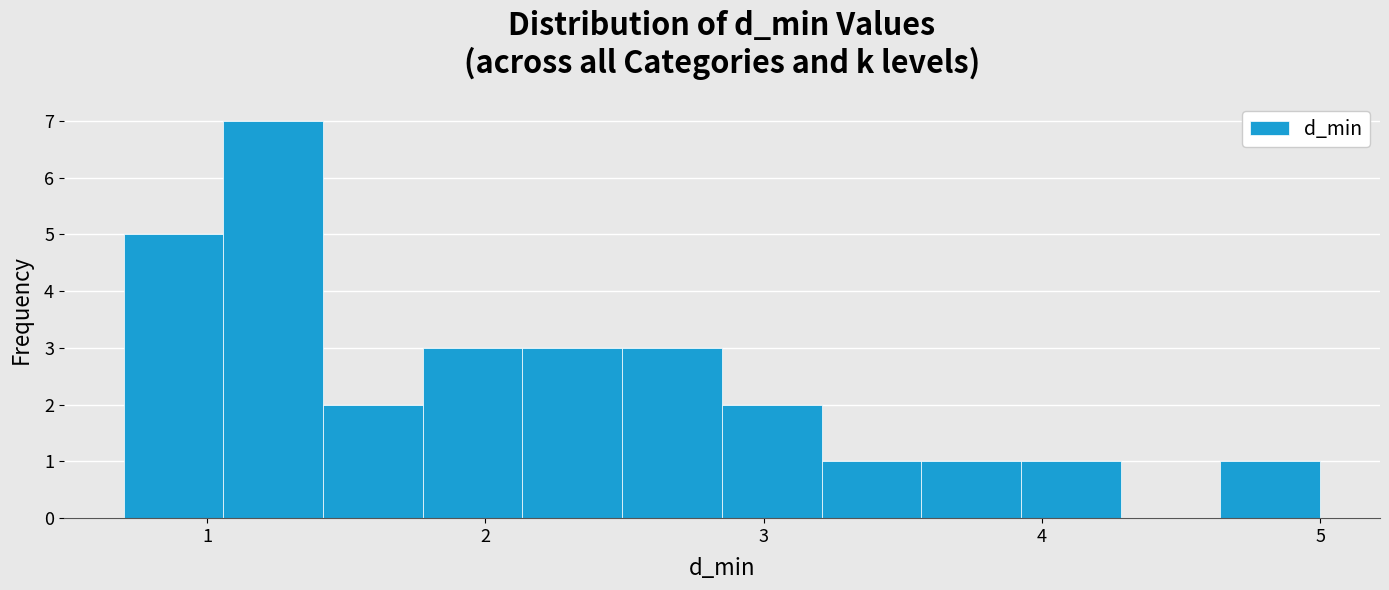

Read against the x-axis, roughly where is the centre of the tallest bar?

1.2